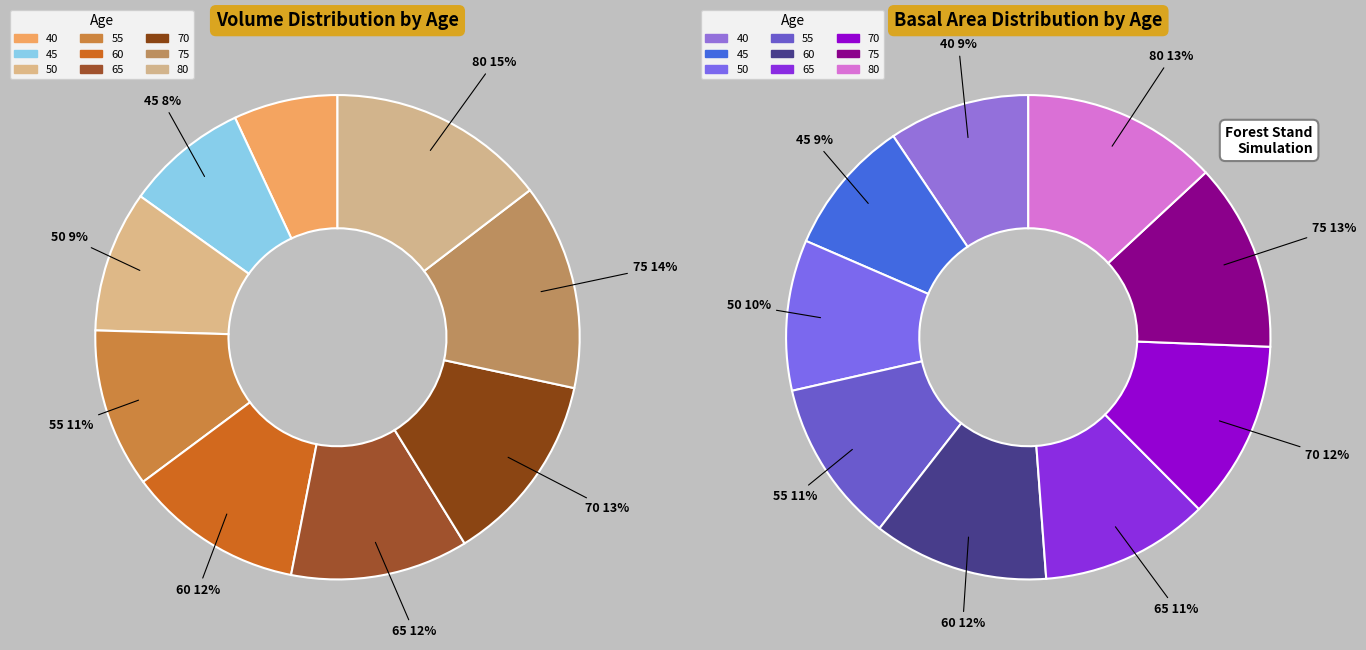

To the nearest percent, what portion does 40 represent?

7%